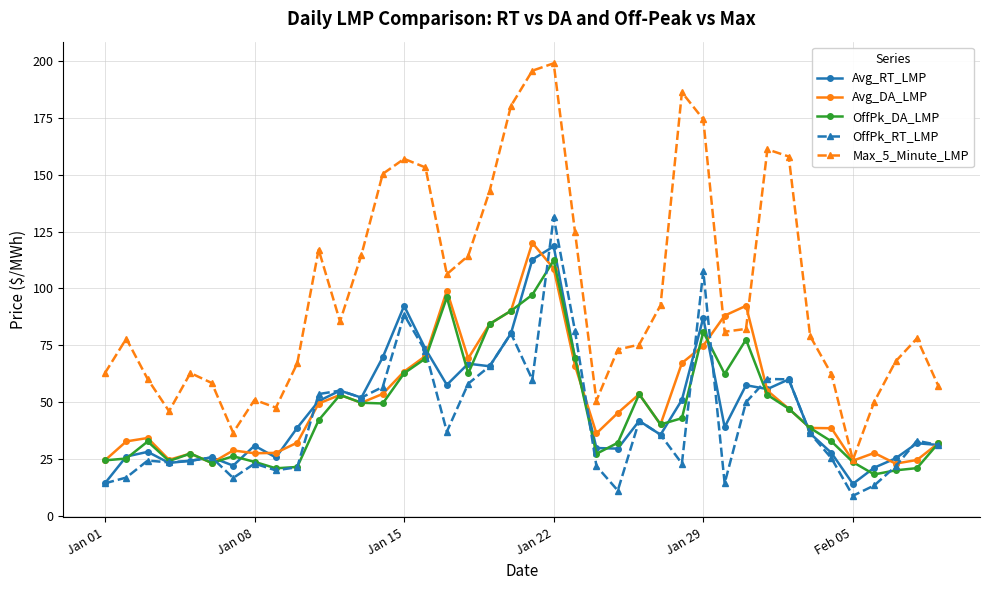

Which series has the widest spread of values?

Max_5_Minute_LMP